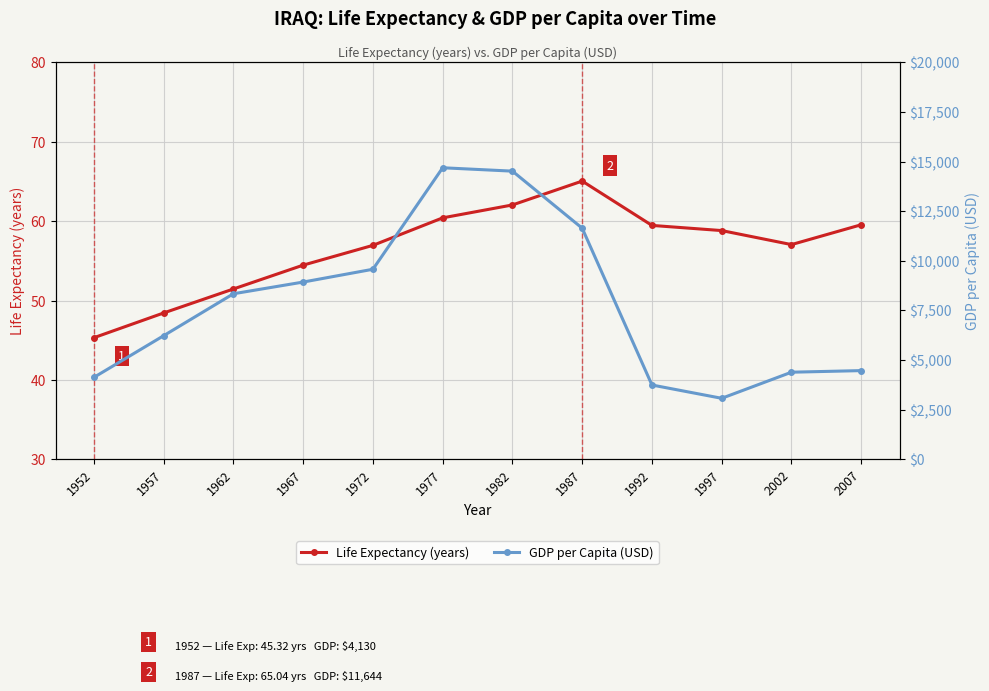

Where is the first local minimum for Life Expectancy (years)?

2002